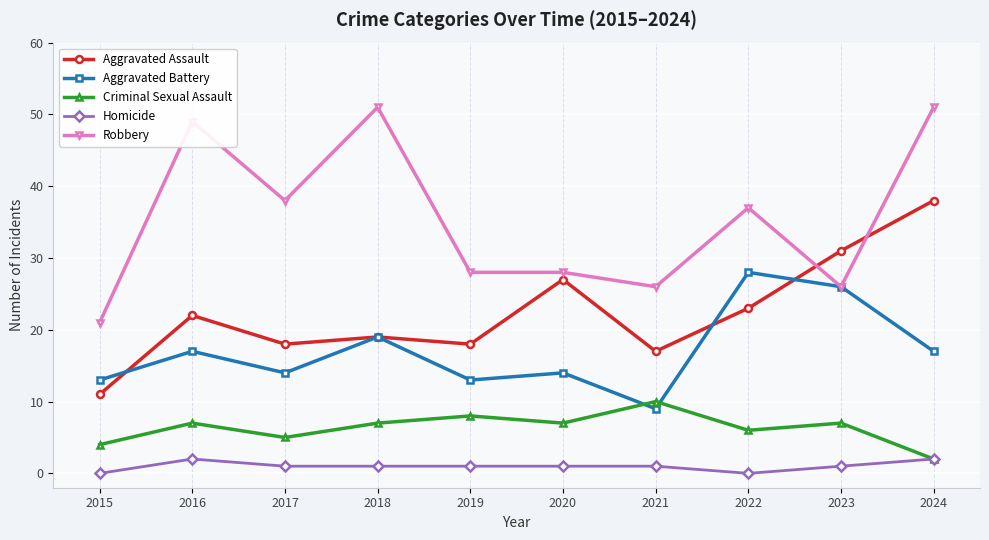

How many categories are shown in the chart?

10